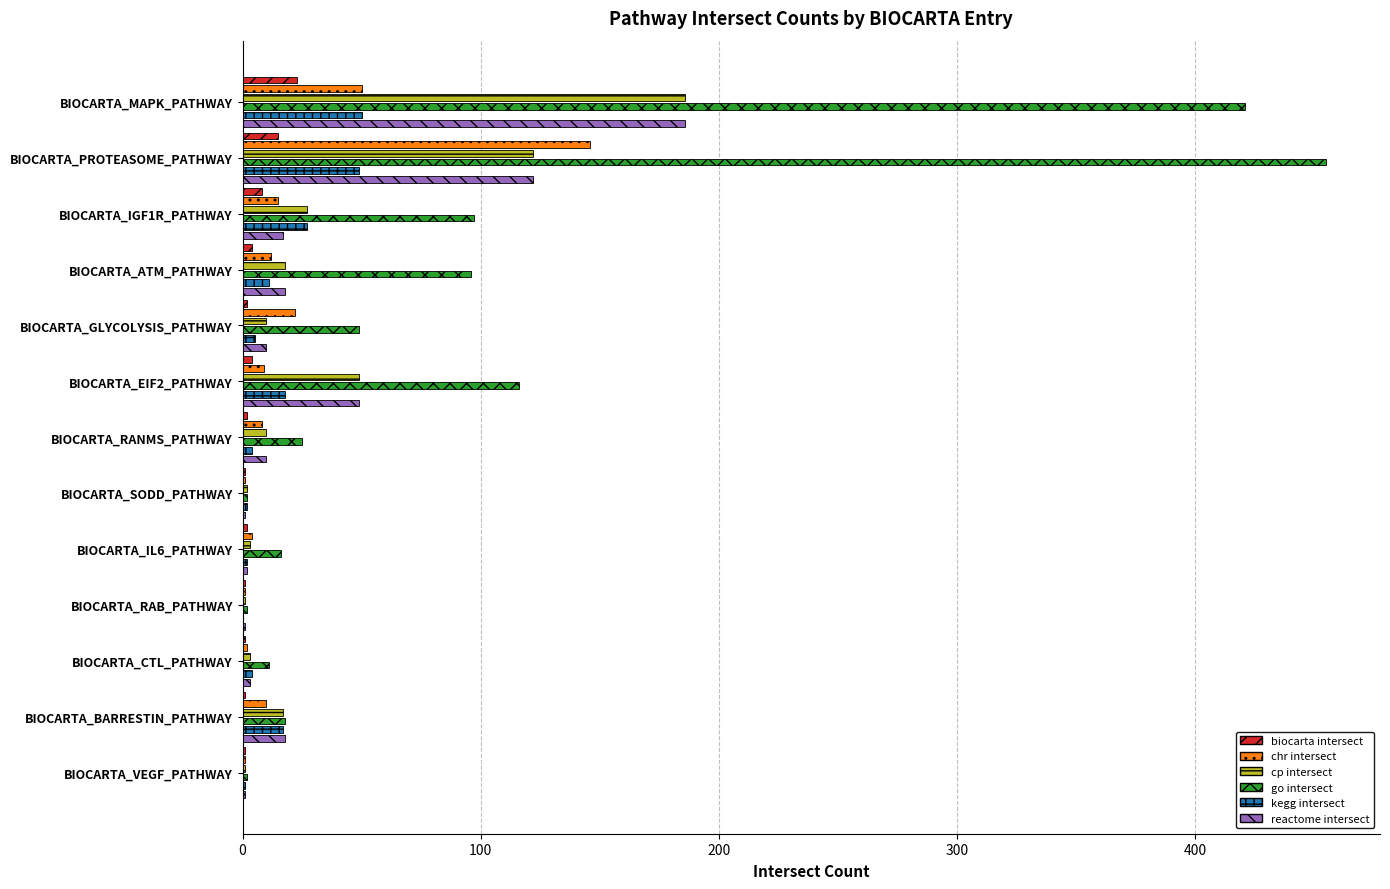

True or false: cp intersect has a value of 5 at BIOCARTA_BARRESTIN_PATHWAY.

False